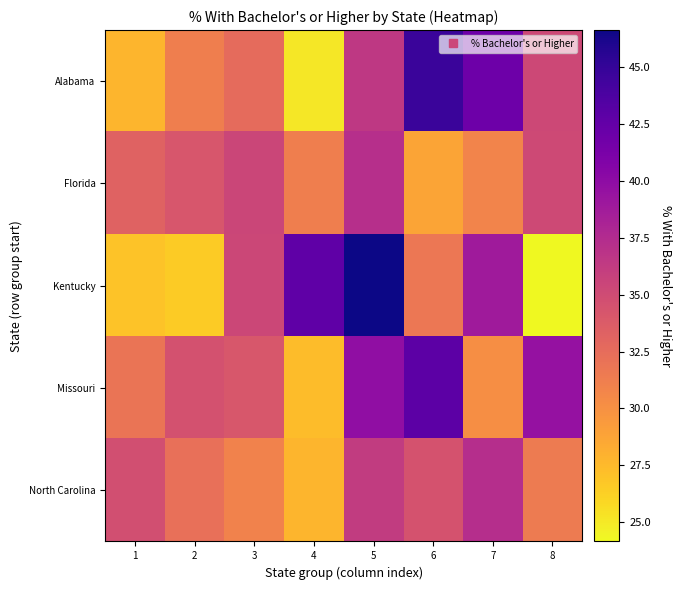

Which series changed the most between 1 and 3?

Kentucky